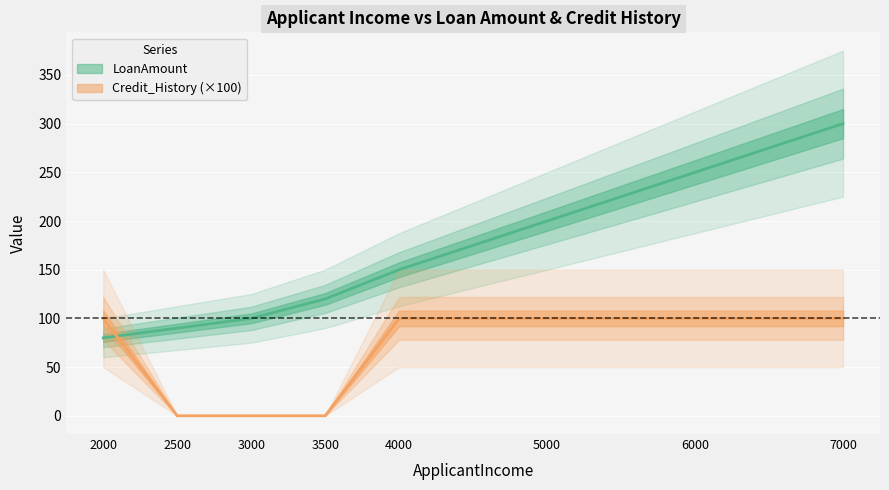

List the series in order of their overall mean, highest first.

LoanAmount, Credit_History